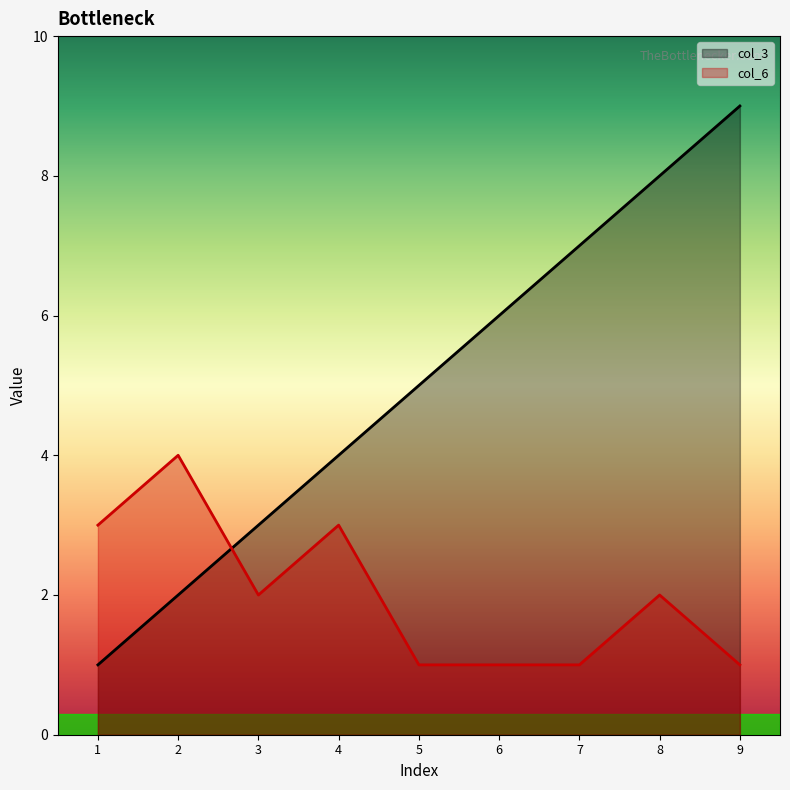

Rank the categories by col_6 value from highest to lowest.

2, 1, 4, 3, 8, 5, 6, 7, 9